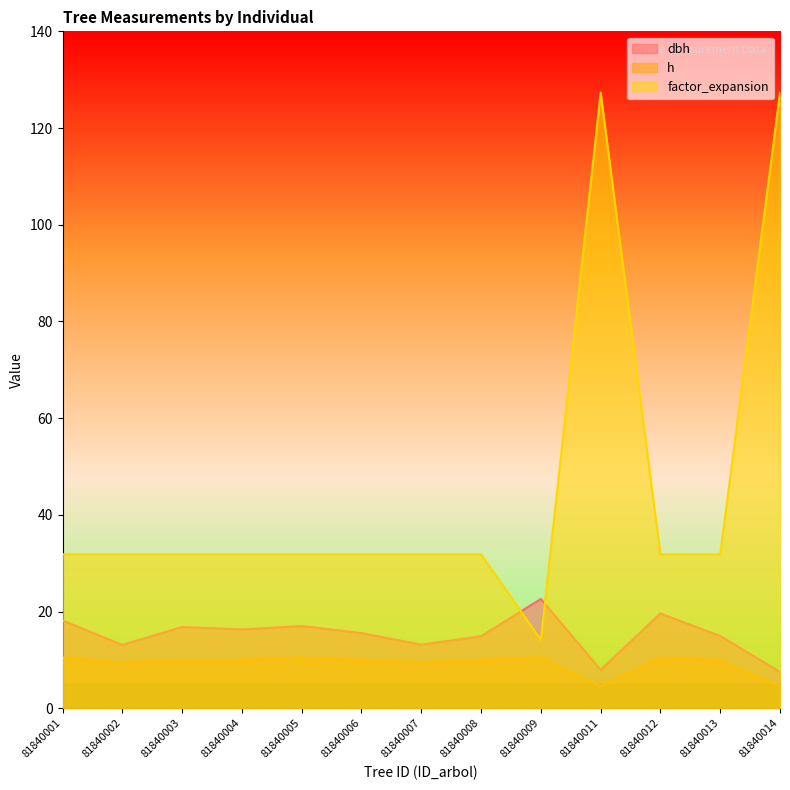

What is the spread (max minus min) of values at 81840007?

22.3